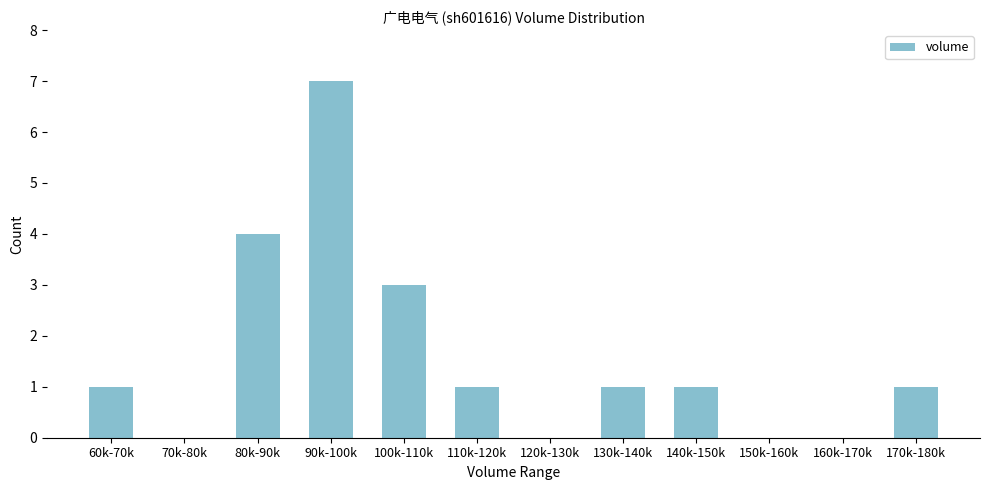

Which category has the highest value across all series?

90k-100k